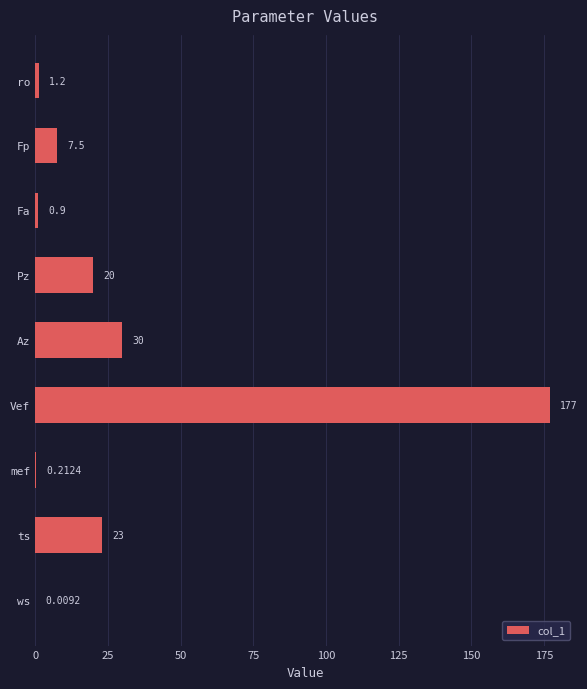

Which category has the highest value across all series?

Vef